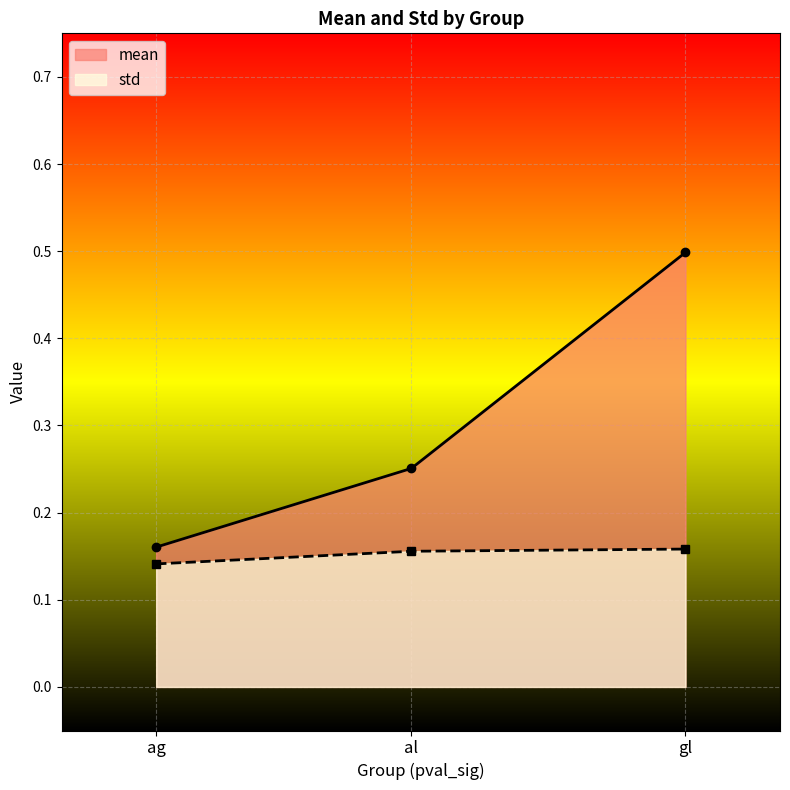

True or false: std has a value of 0.1 at al.

False